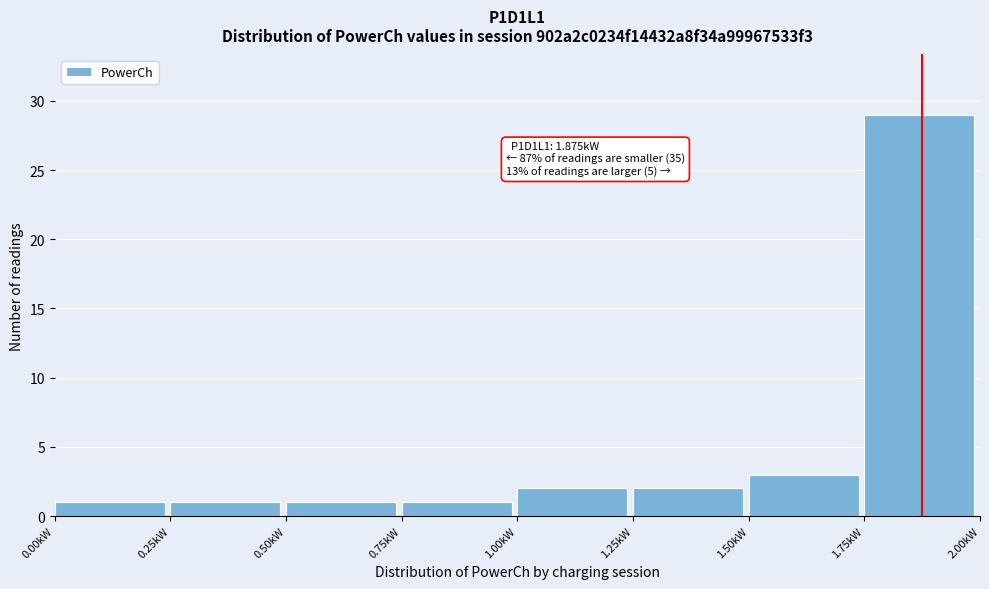

Which range on the x-axis has the tallest bar?

1.75 to 2.00